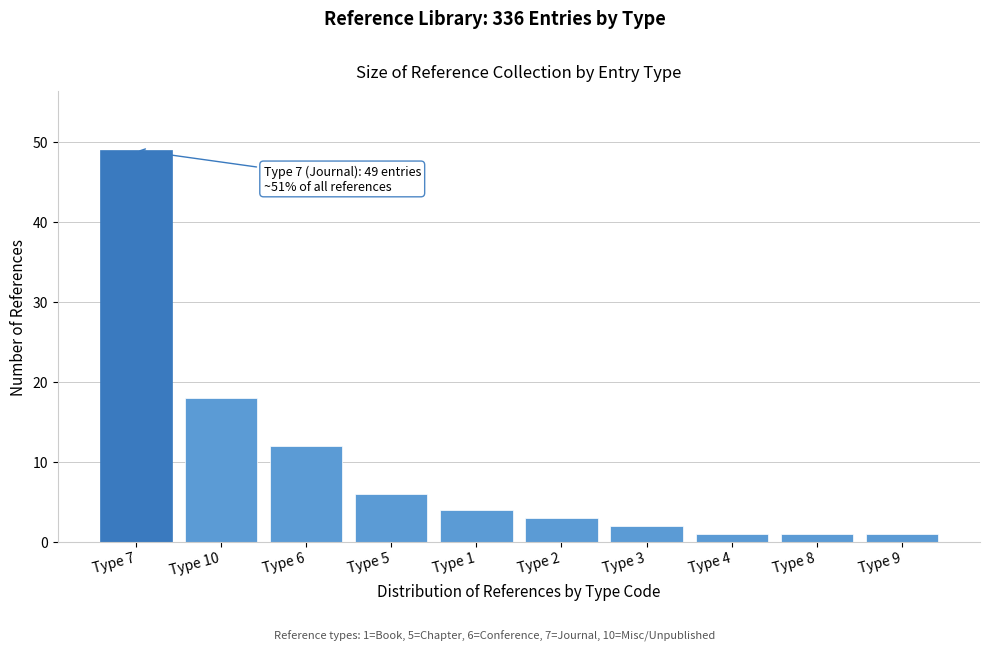

Reading left to right, transcribe all the data shown in this chart.

49	18	12	6	4	3	2	1	1	1